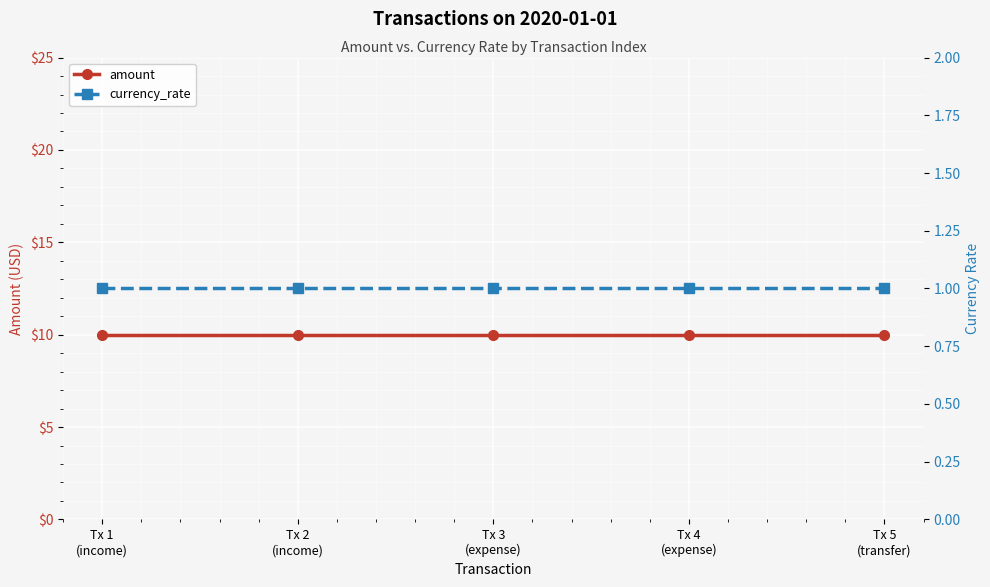

How many lines are shown in the chart?

2